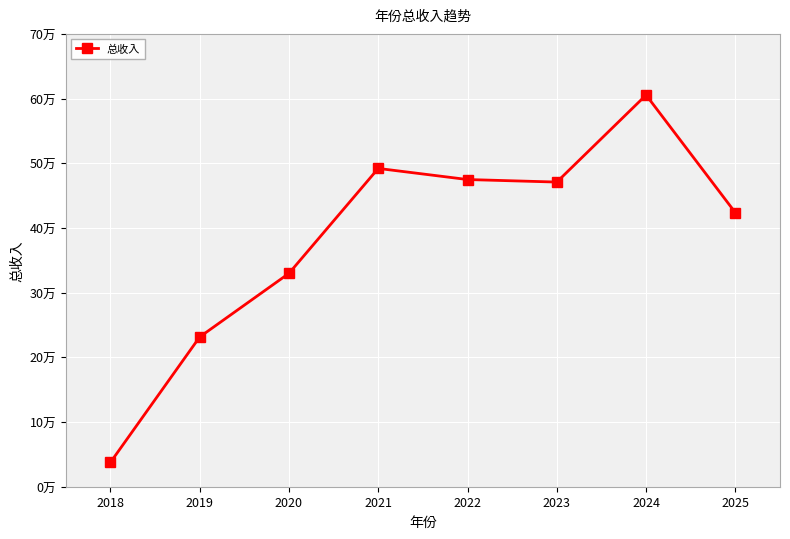

Does the chart have visible grid lines?

Yes